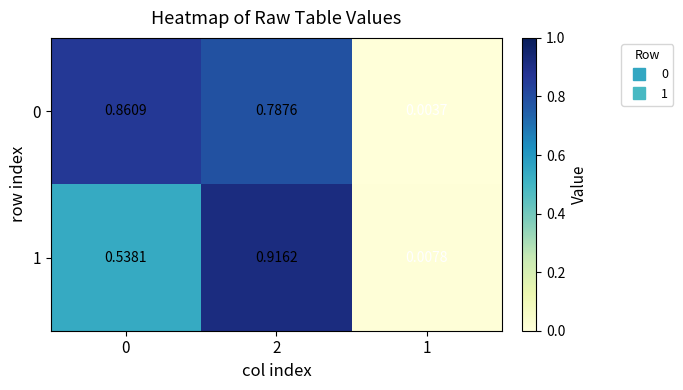

Is the value of 0 at 1 greater than the value of 1 at 2?

No